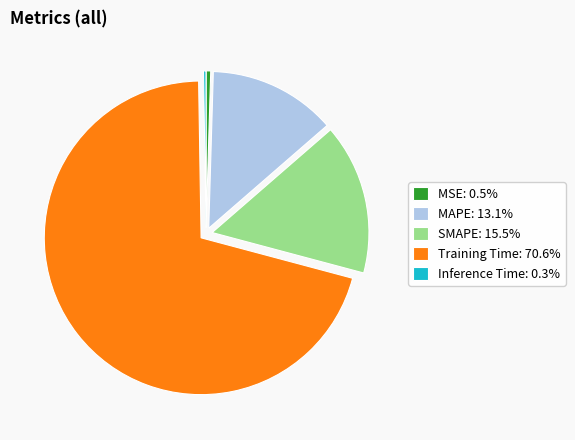

Do Training Time: 70.6% and SMAPE: 15.5% together represent more than half of the pie?

Yes